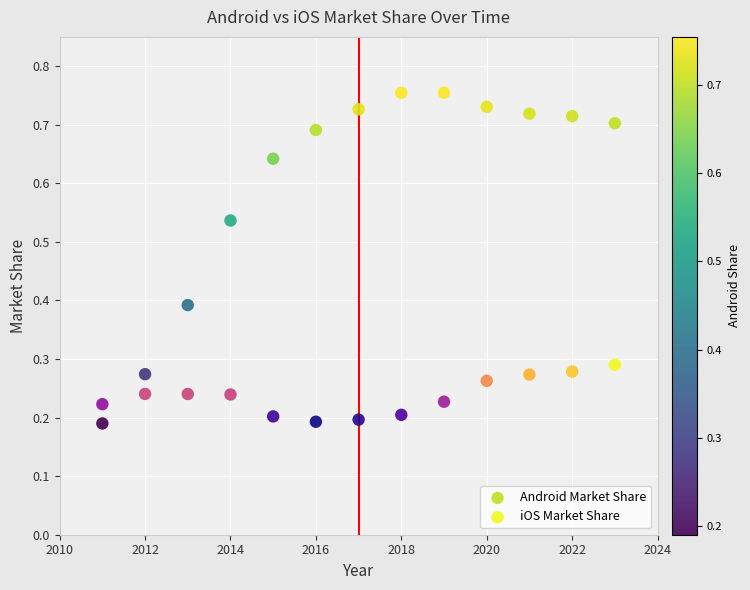

What is the X range (max minus min) for the scatter plot?

12.0